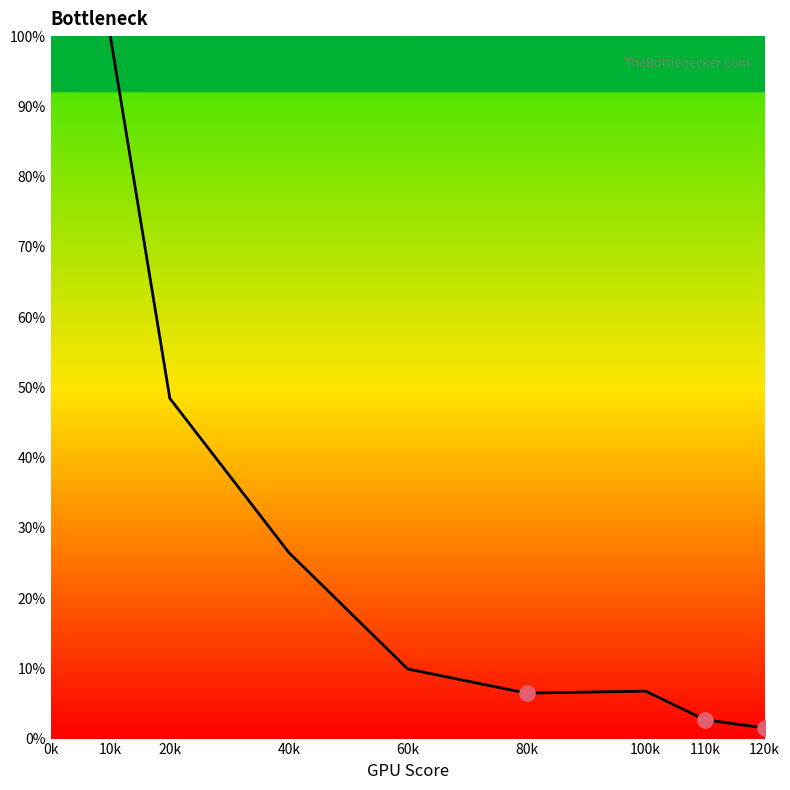

Between 80k and 20k, which is larger?

20k